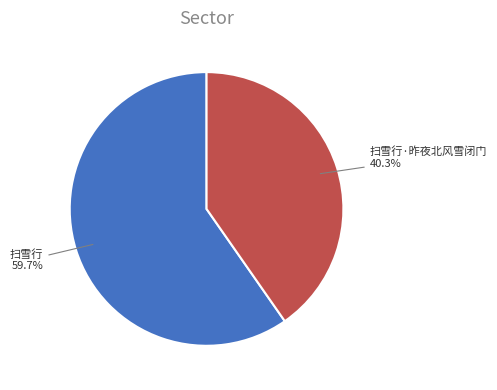

Is there a majority slice in this chart?

Yes